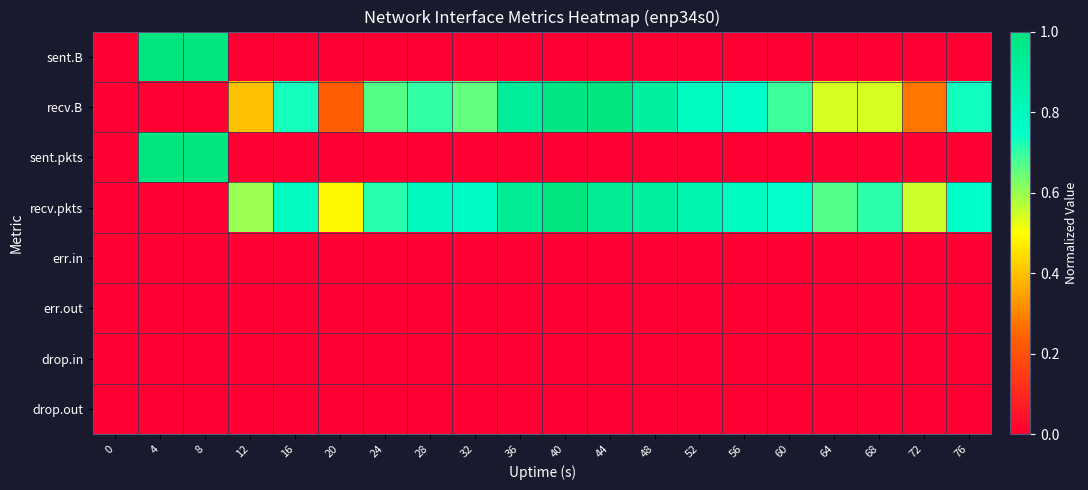

What is the spread (max minus min) of values at 72?

0.6